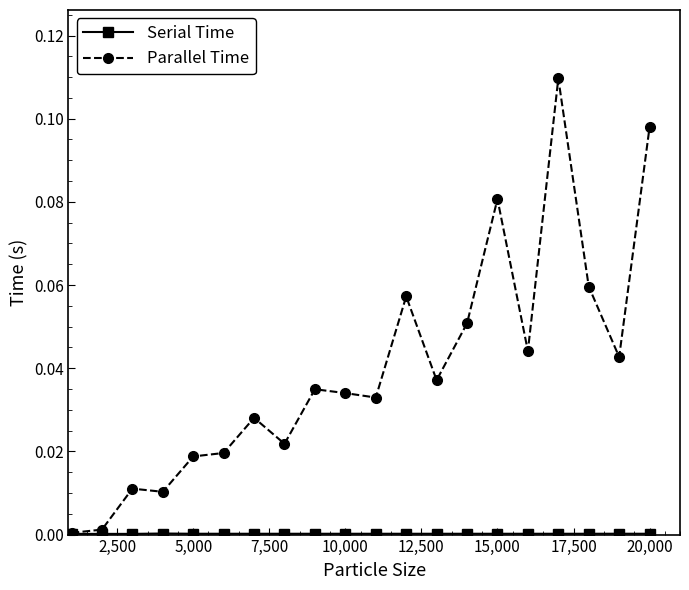

Which series has the largest total across all categories?

Parallel Time